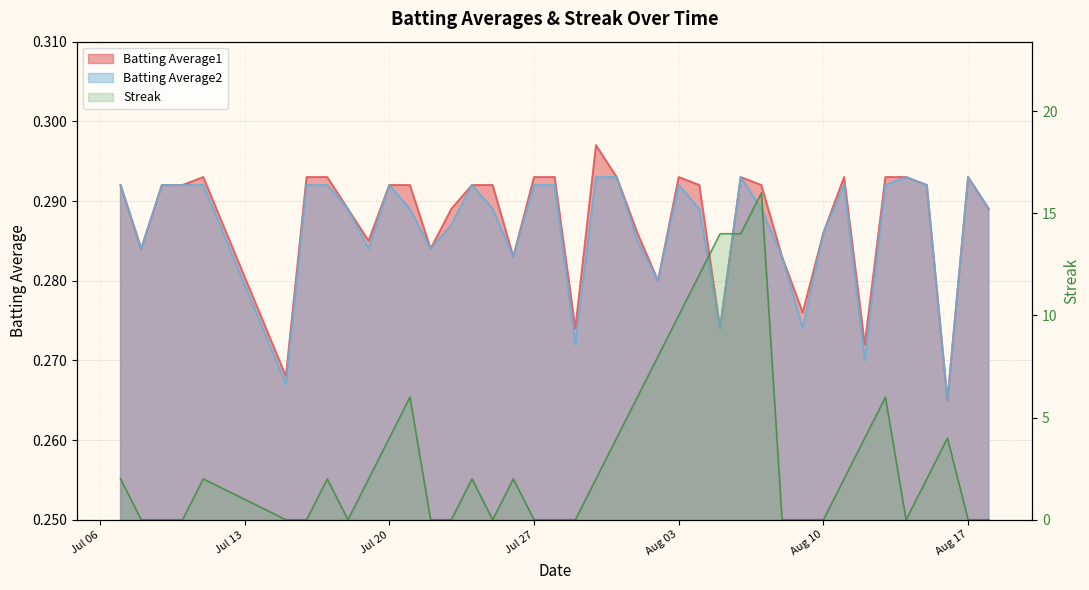

How many lines are shown in the chart?

3